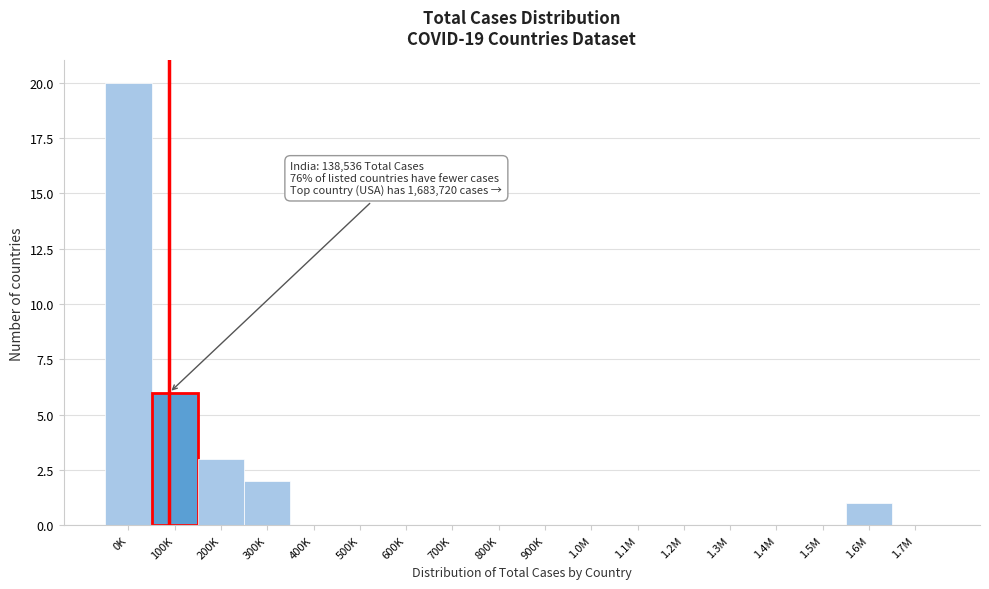

Reading left to right, transcribe all the data shown in this chart.

0K=20	100K=6	200K=3	300K=2	400K=0	500K=0	600K=0	700K=0	800K=0	900K=0	1.0M=0	1.1M=0	1.2M=0	1.3M=0	1.4M=0	1.5M=0	1.6M=1	1.7M=0